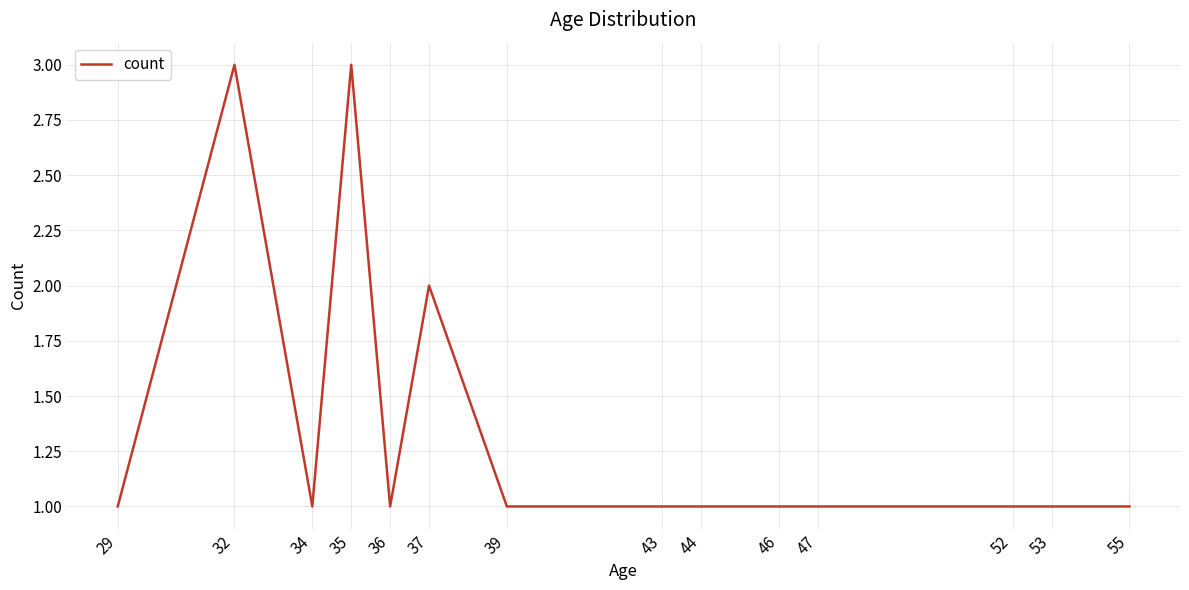

Reading right to left, extract all data points from this chart.

55=1	53=1	52=1	47=1	46=1	44=1	43=1	39=1	37=2	36=1	35=3	34=1	32=3	29=1